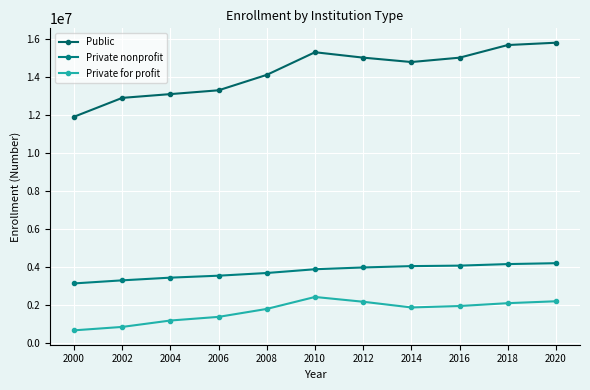

What is the value of the Private nonprofit point at the 10th from the left?

4153000